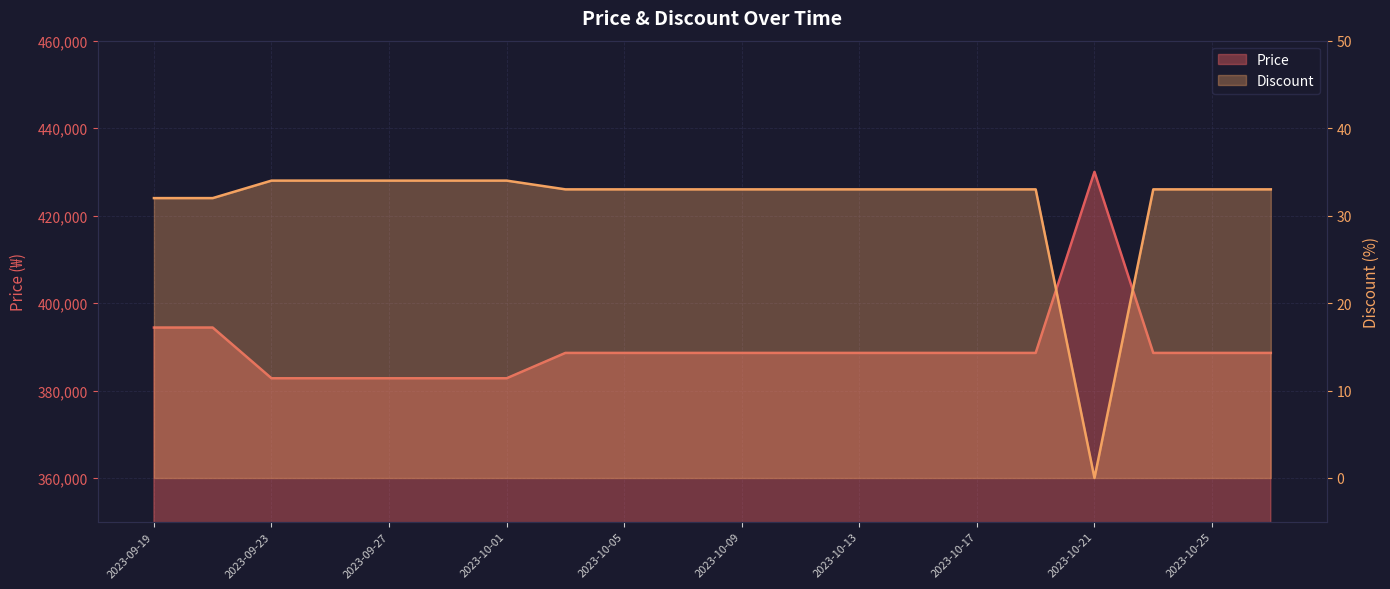

At which label does Price reach its minimum?

2023-09-23